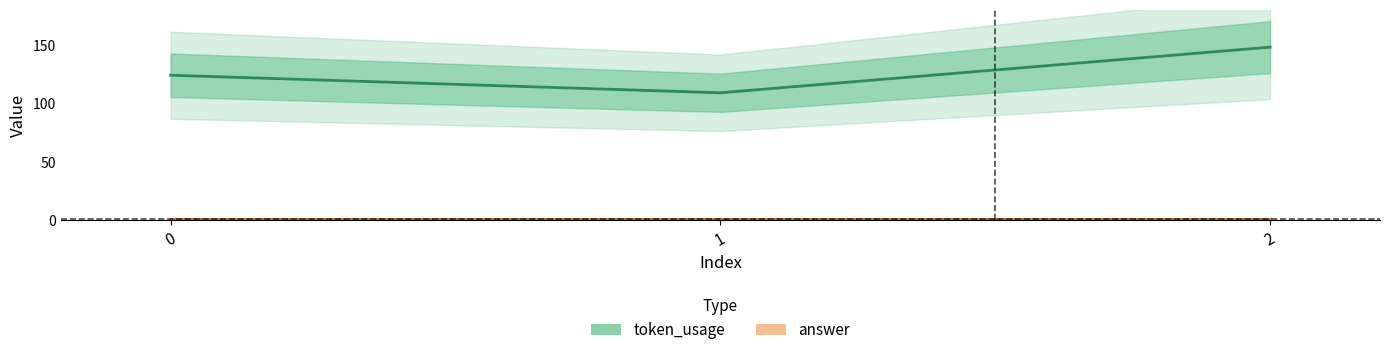

Which has a higher value, 2 or 1?

2